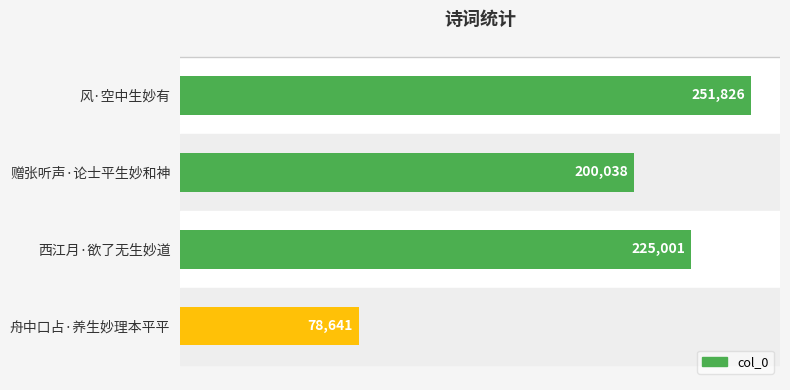

True or false: the data shows 251826 at 风·空中生妙有.

True